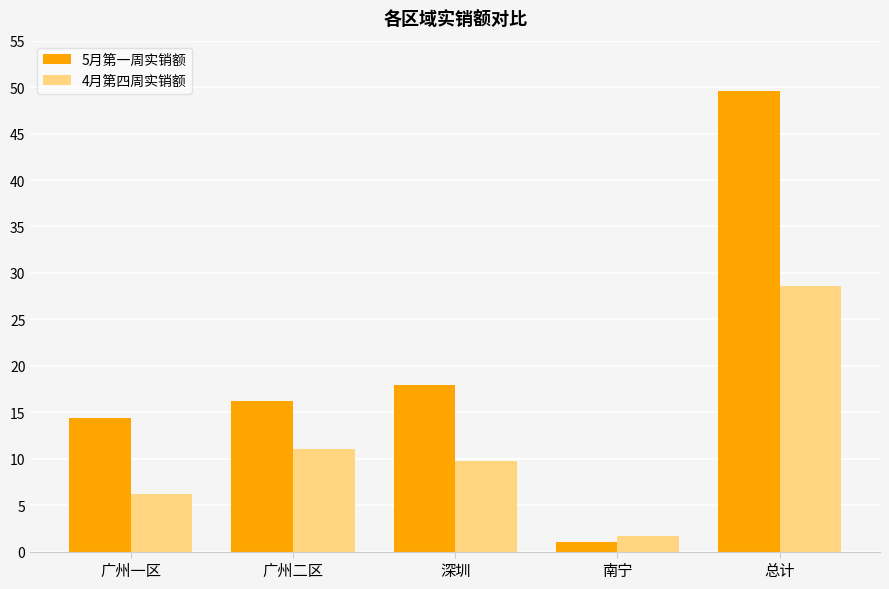

The 4月第四周实销额 series shows 9.7 at 深圳. True or false?

True